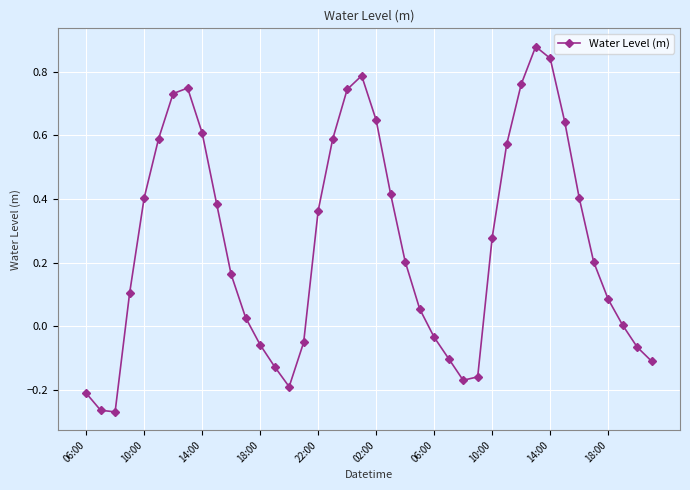

How many interior local valleys (lower than both neighbors) does the data have?

3